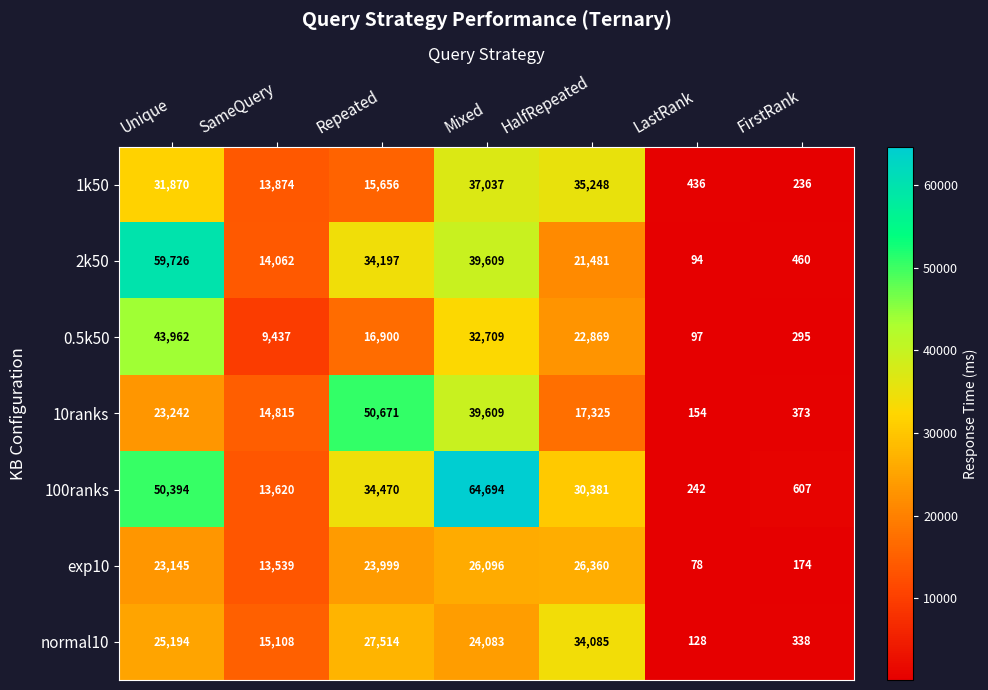

At which label is 1k50 closest to 18636?

Repeated